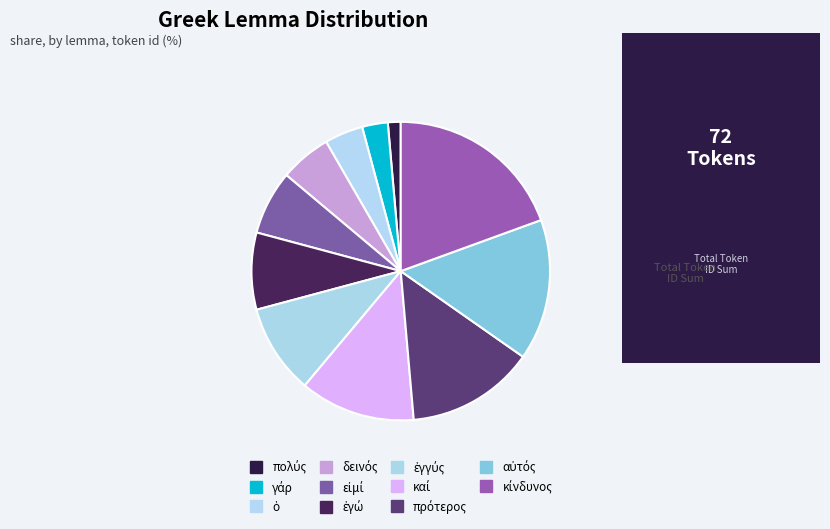

What is the change in value from εἰμί to ἐγώ?

+1